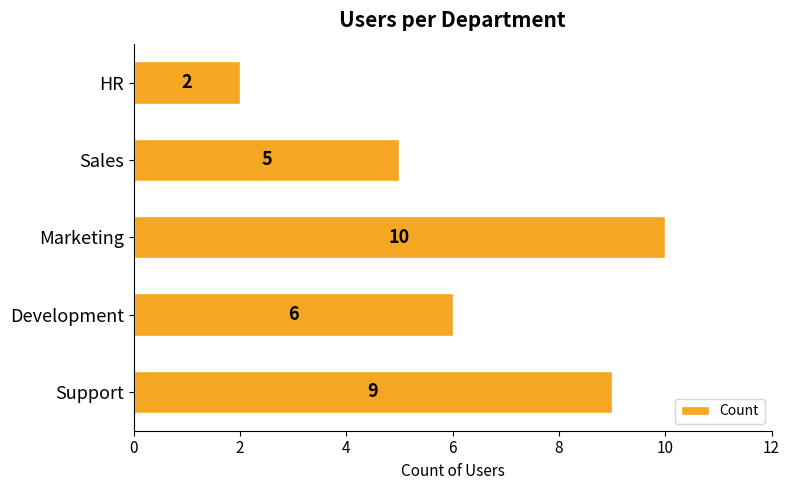

Rank the categories by value from lowest to highest.

HR, Sales, Development, Support, Marketing